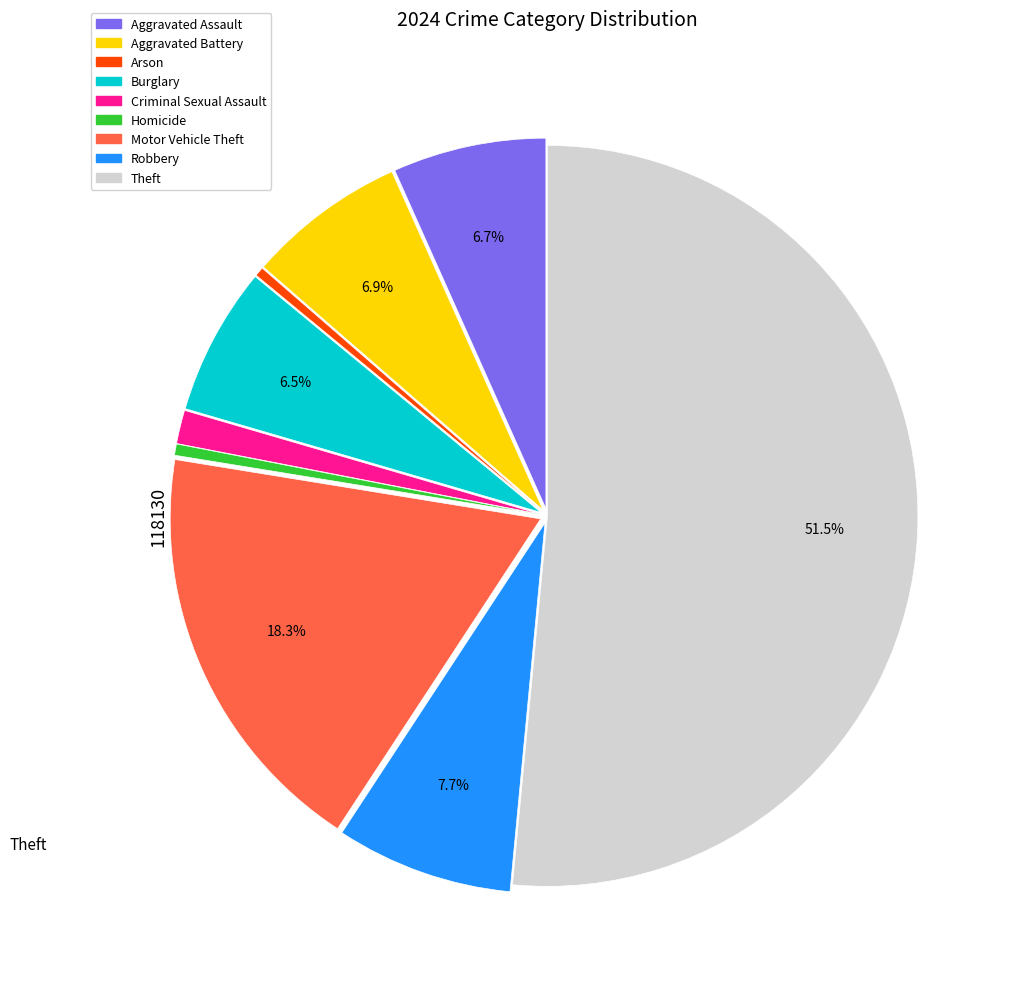

The Arson slice represents 8% of the pie. True or false?

False